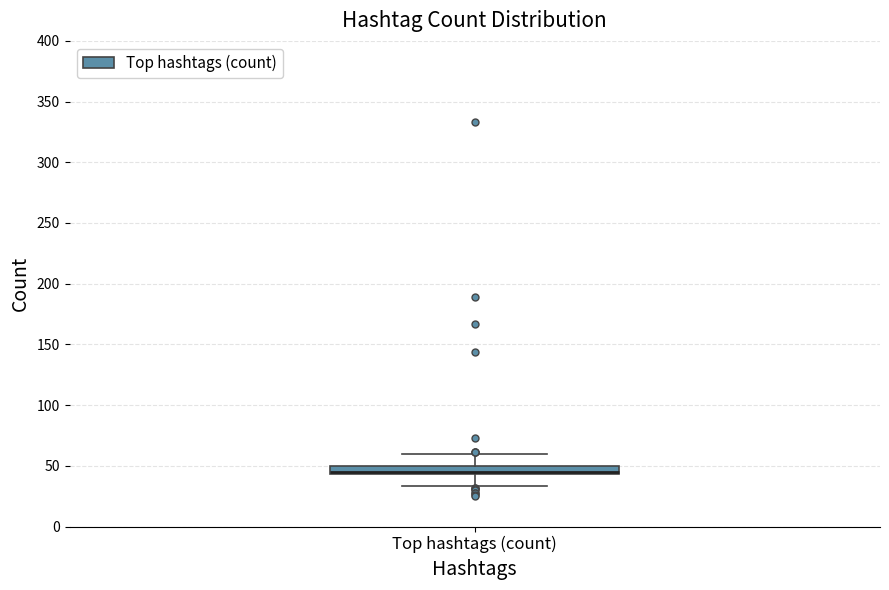

Where does the lower whisker of the box for Top hashtags (count) end on the y-axis? The values are not printed on the chart, so give them approximately, as read against the axis.

35